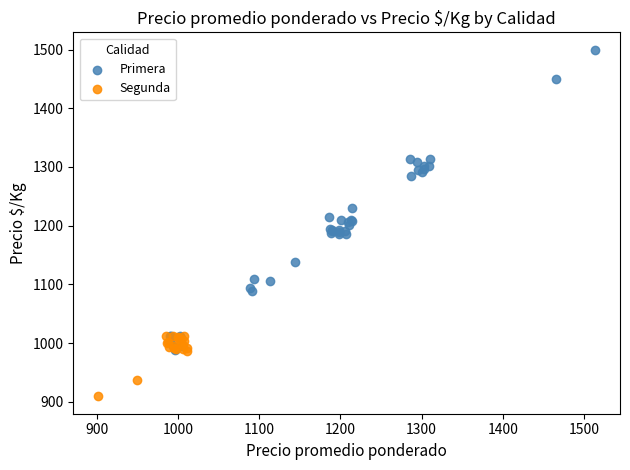

Which series reaches the maximum Y coordinate?

Primera